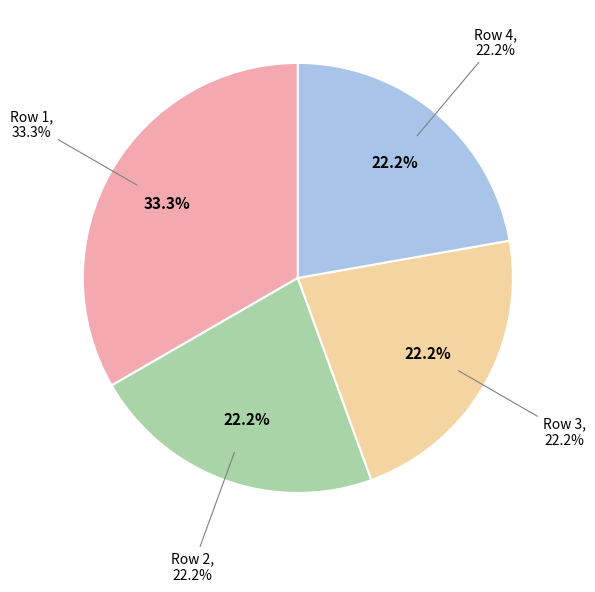

The 2 slice represents 22% of the pie. True or false?

True